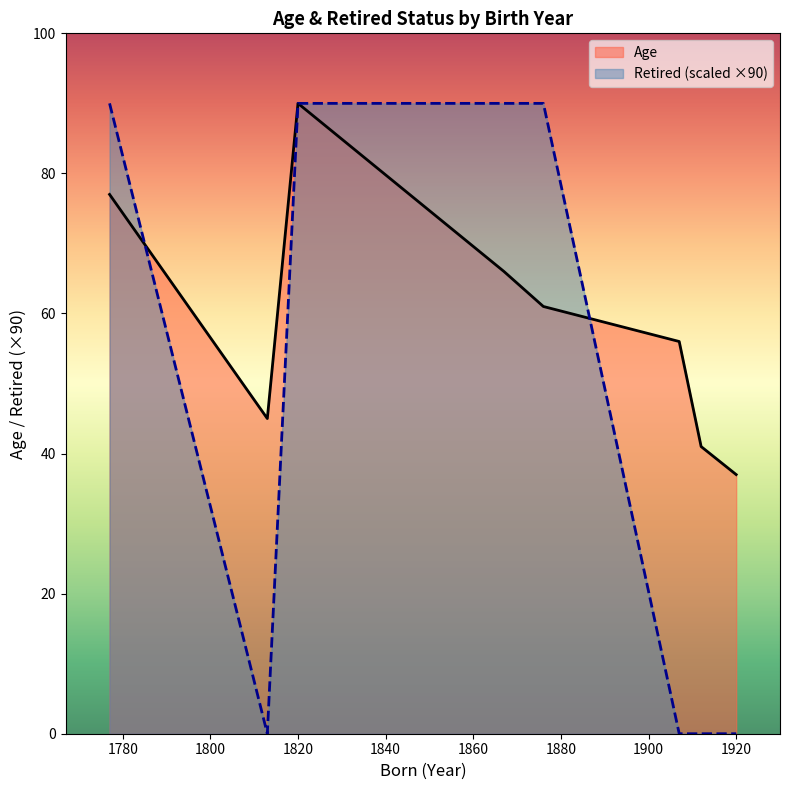

What is the sum of the Age values at Johann Gauss and Marie Curie?

143